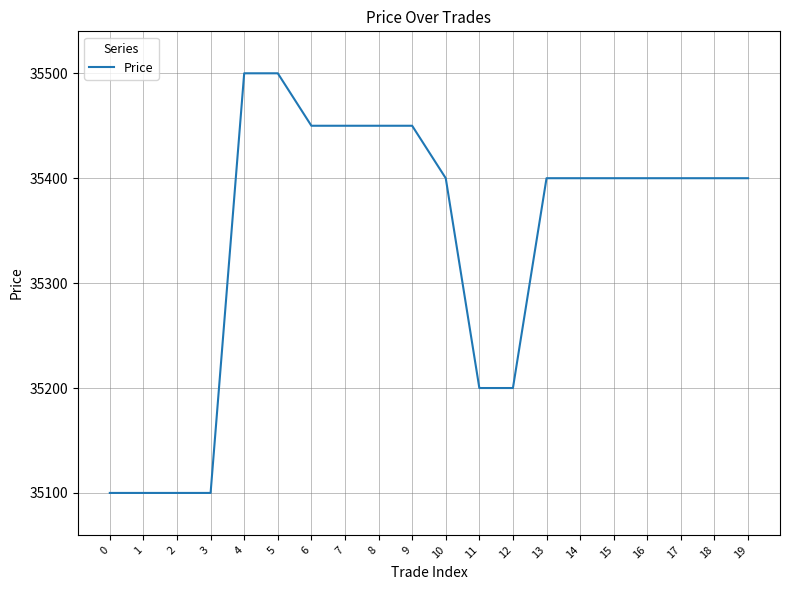

Read the value at 19.

35400